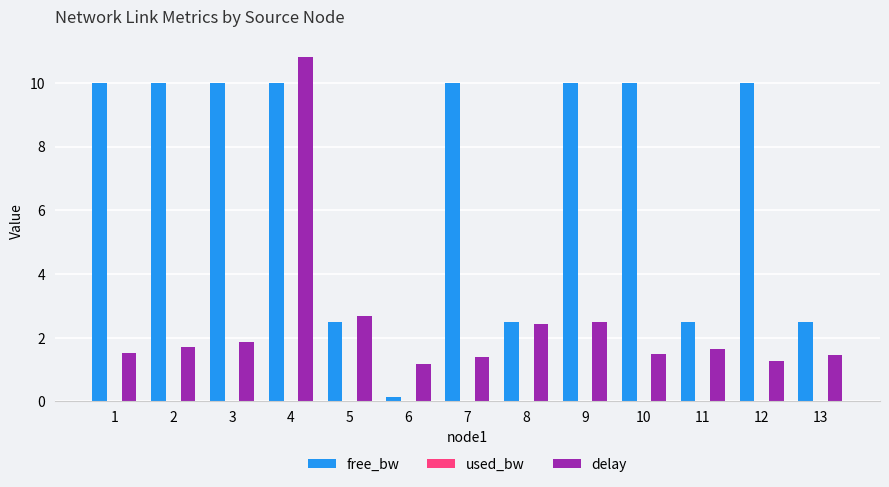

At which category is the sum across all series the highest?

4